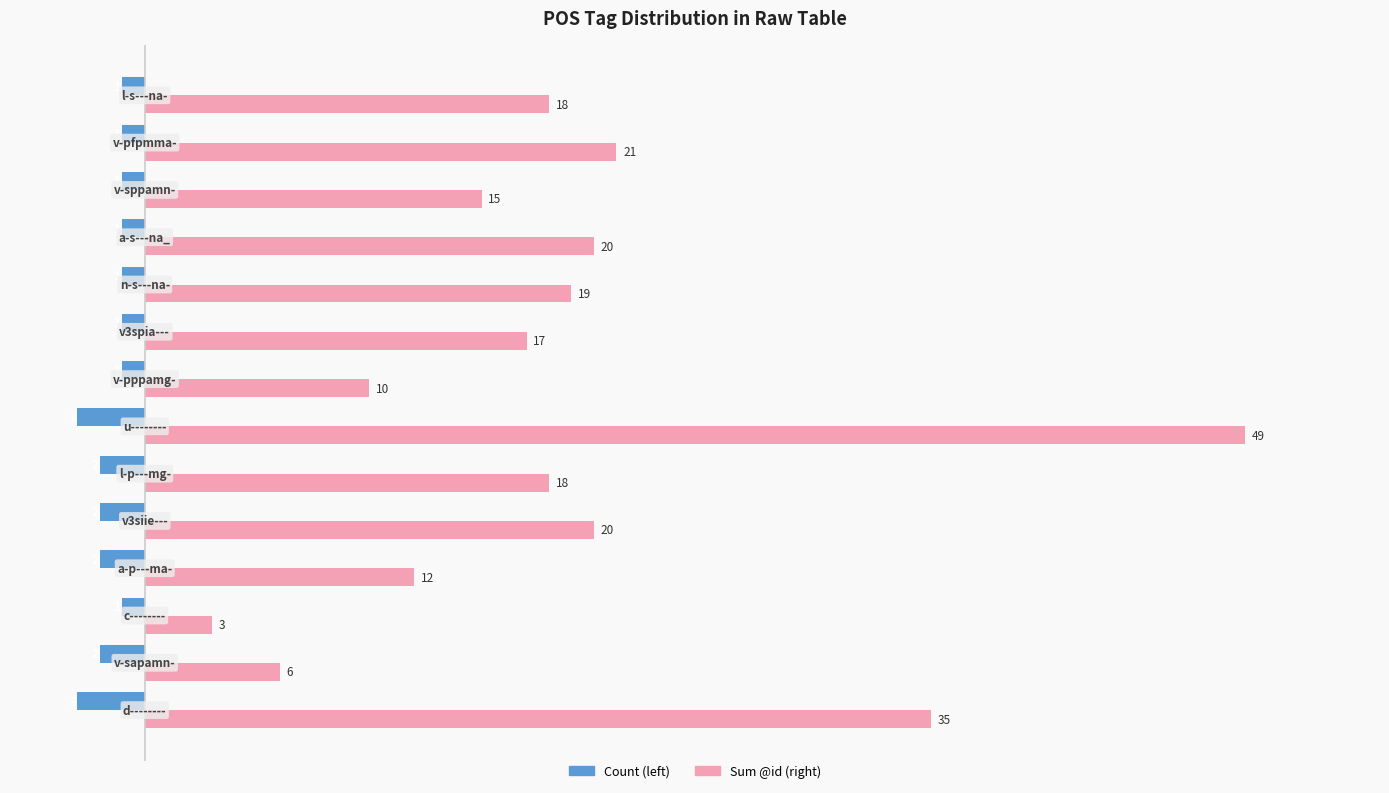

What is the difference between the maximum and minimum values in the Sum @id (right) series?

46